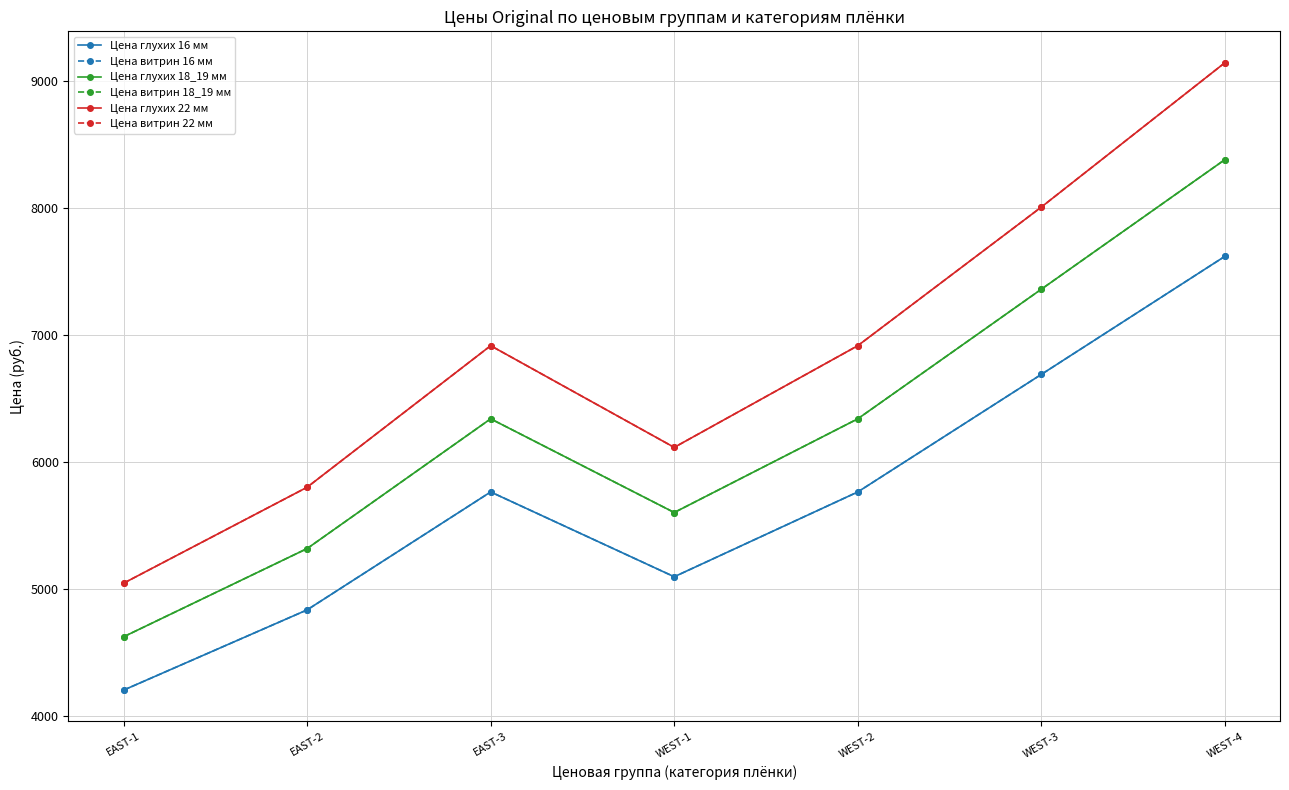

How many values in the Цена глухих 18_19 мм series exceed 6340?

2